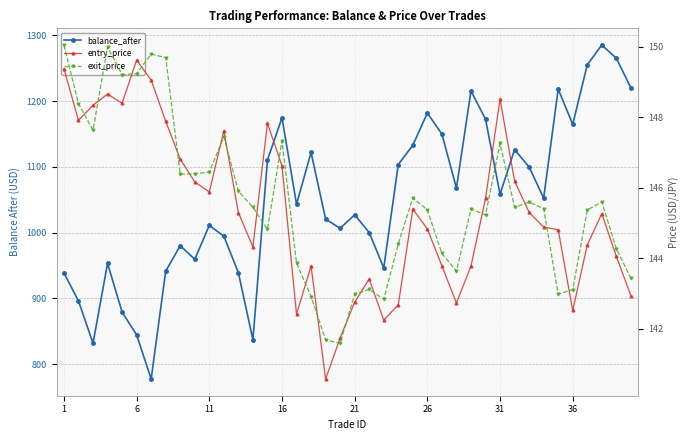

At which label does entry_price first exceed 145?

1